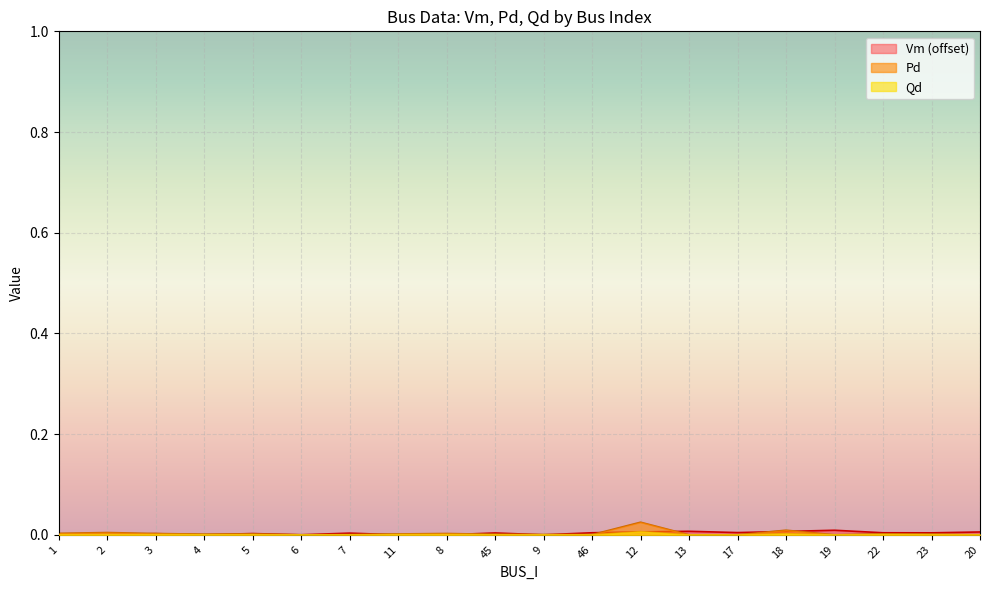

How many series are shown in this chart?

3